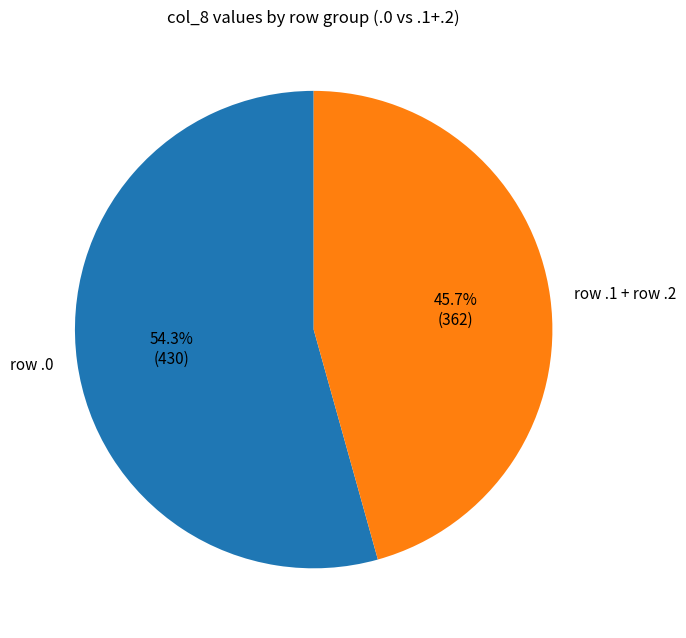

How many slices are in this pie chart?

2